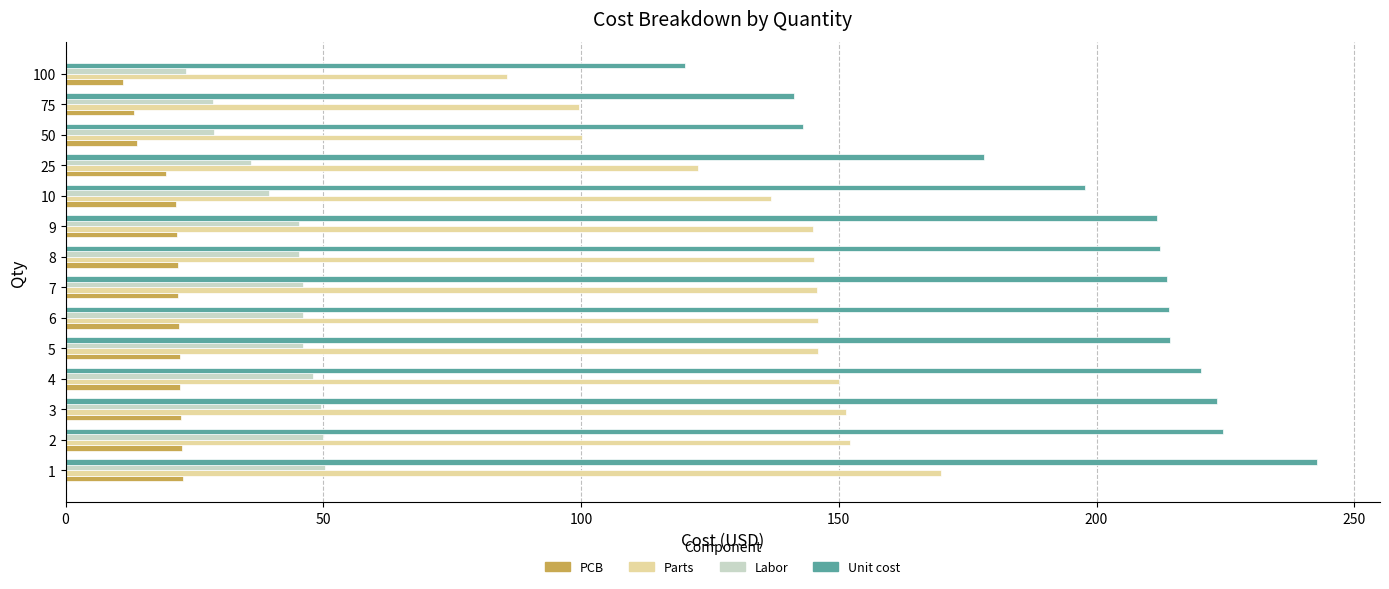

List the series in order of their peak value, highest first.

Unit cost, Parts, Labor, PCB